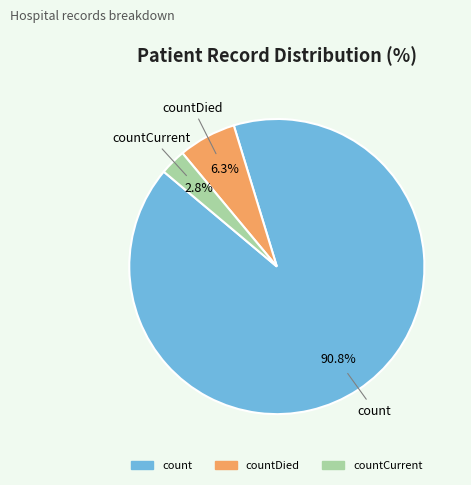

Does any single category account for the majority?

Yes